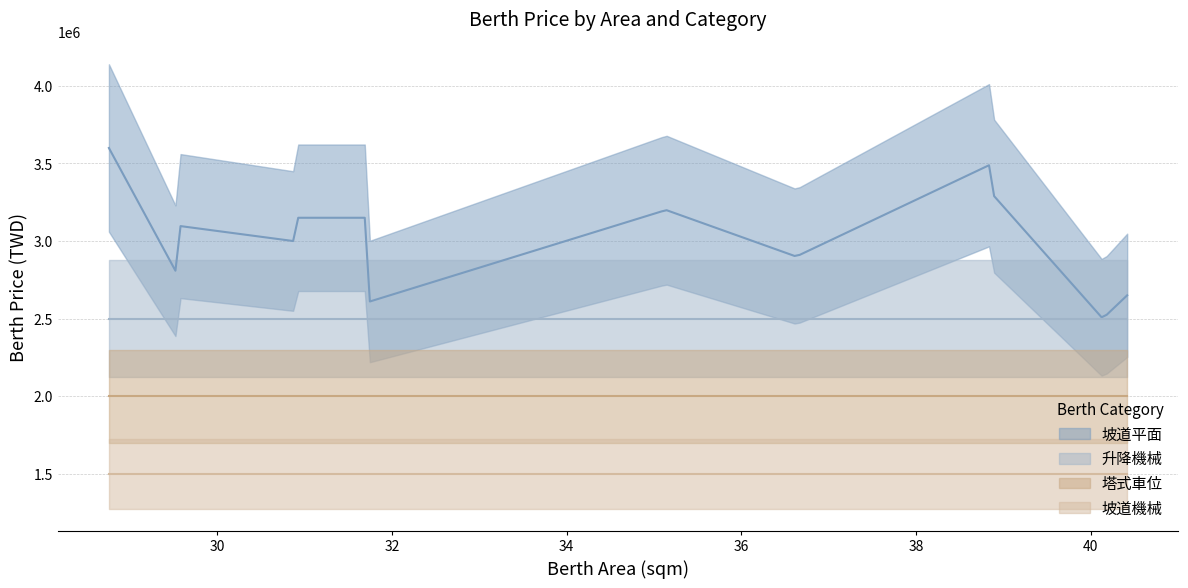

How many categories are shown in the chart?

20